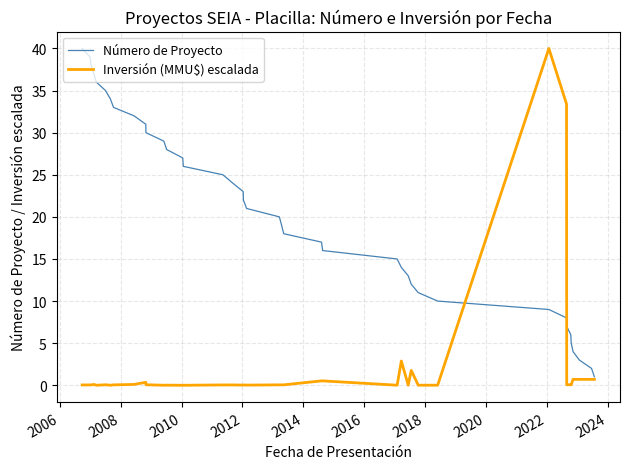

Which series has the largest total across all categories?

Número de Proyecto